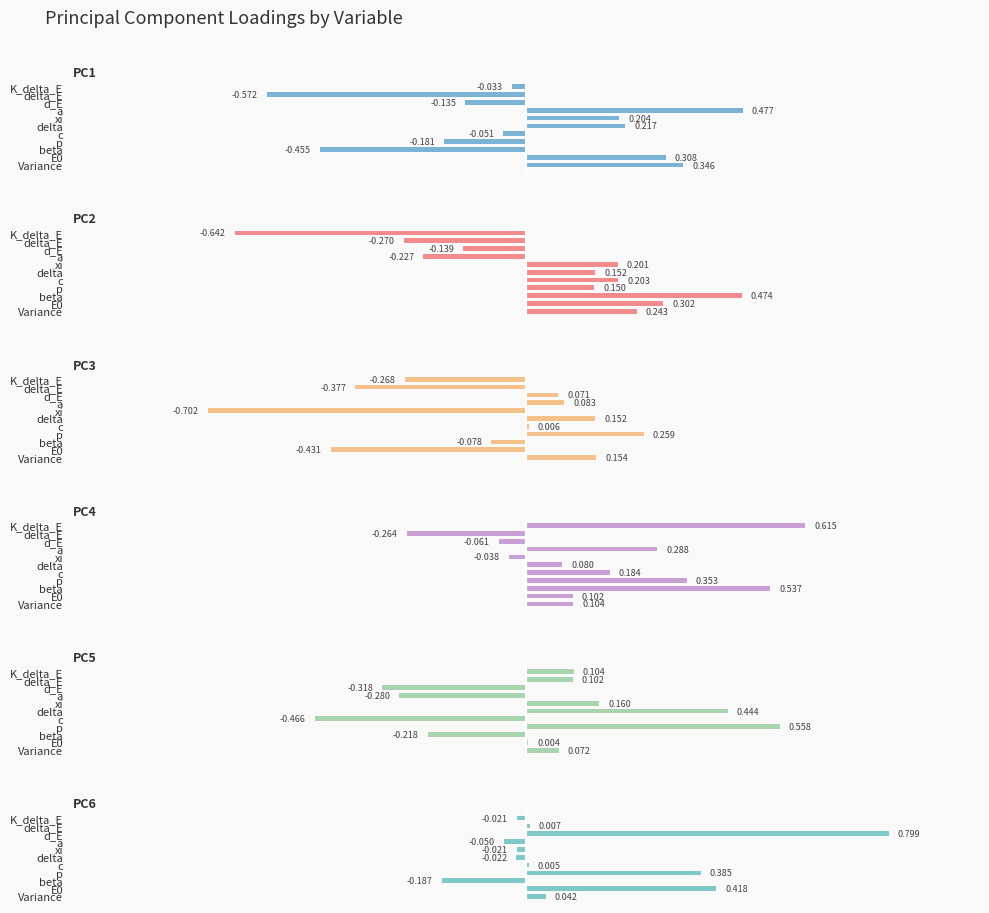

What is the lowest value of the PC4 series?

-0.3